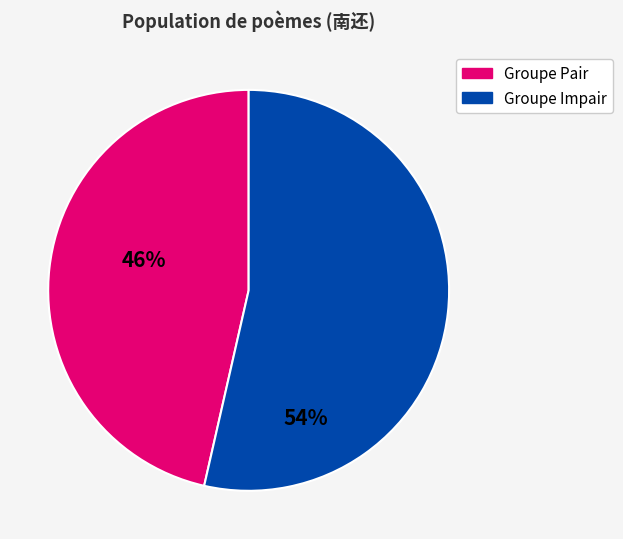

How many slices are in this pie chart?

2